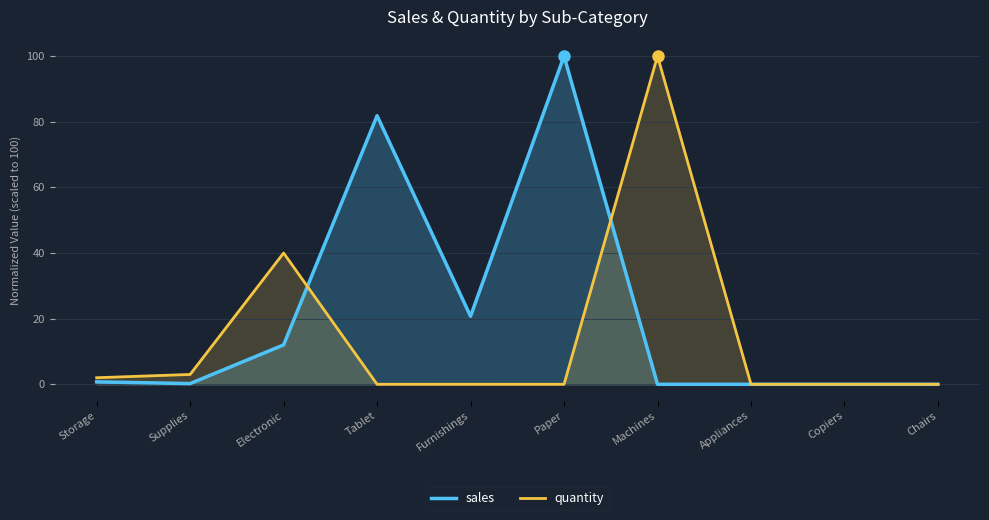

At which category is the sum across all series the highest?

Paper